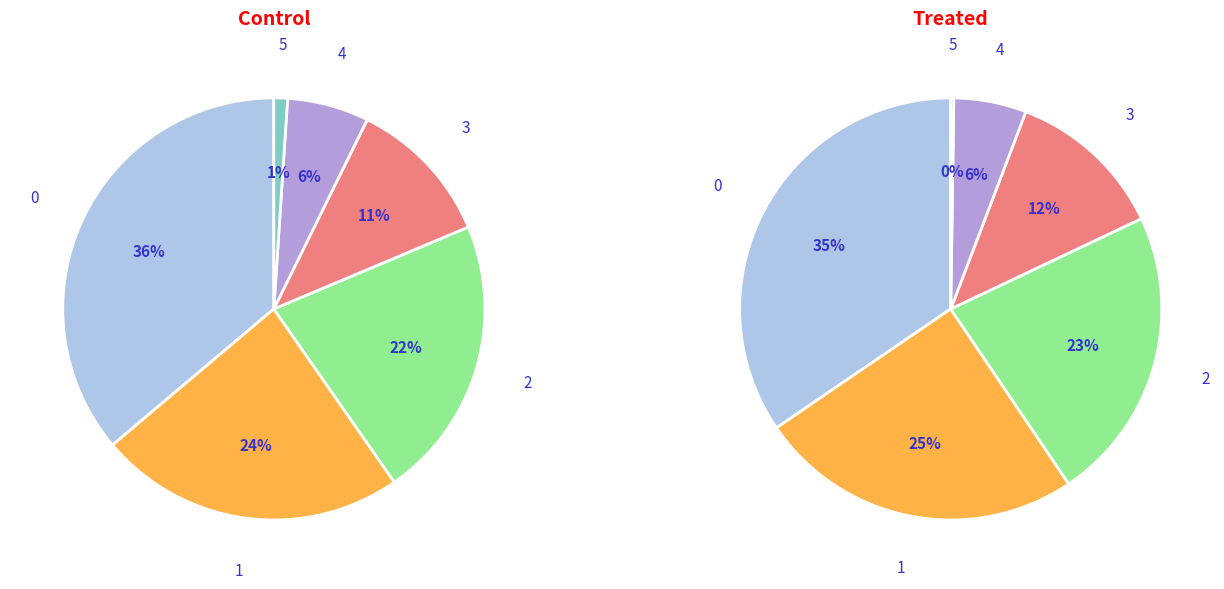

Is there a majority slice in this chart?

No